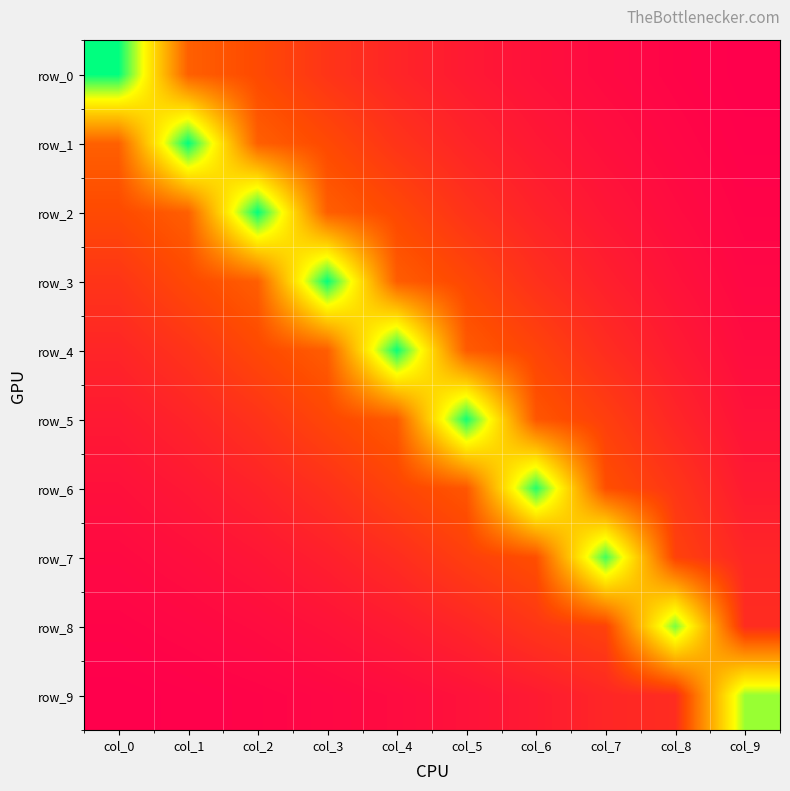

At which category is the sum across all series the highest?

col_4